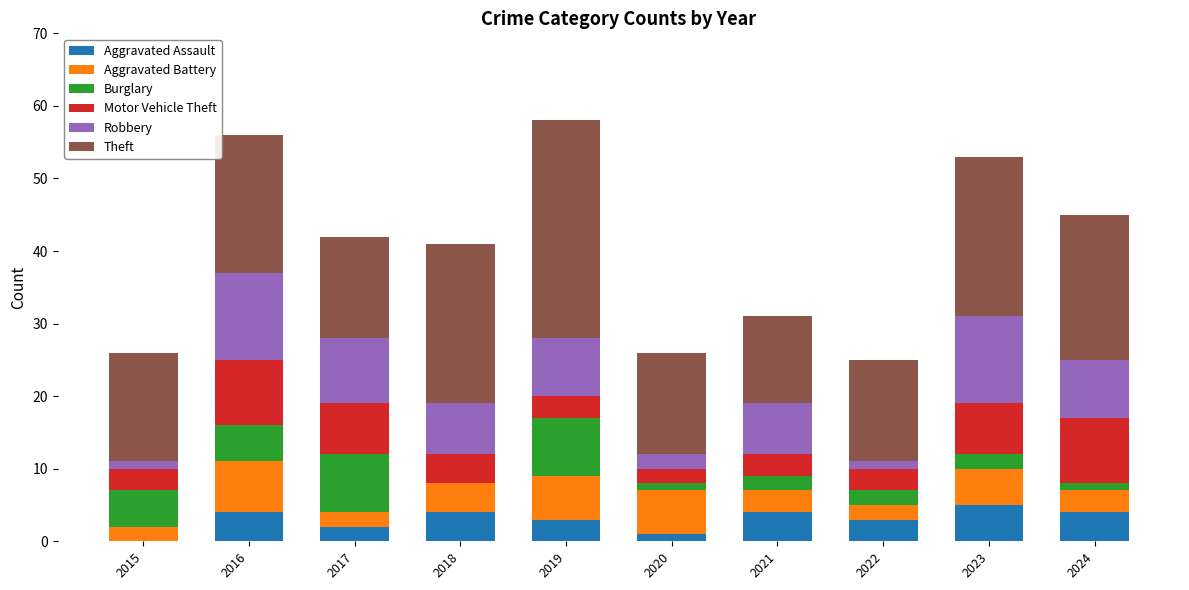

What is the total value across all series at 2016?

56